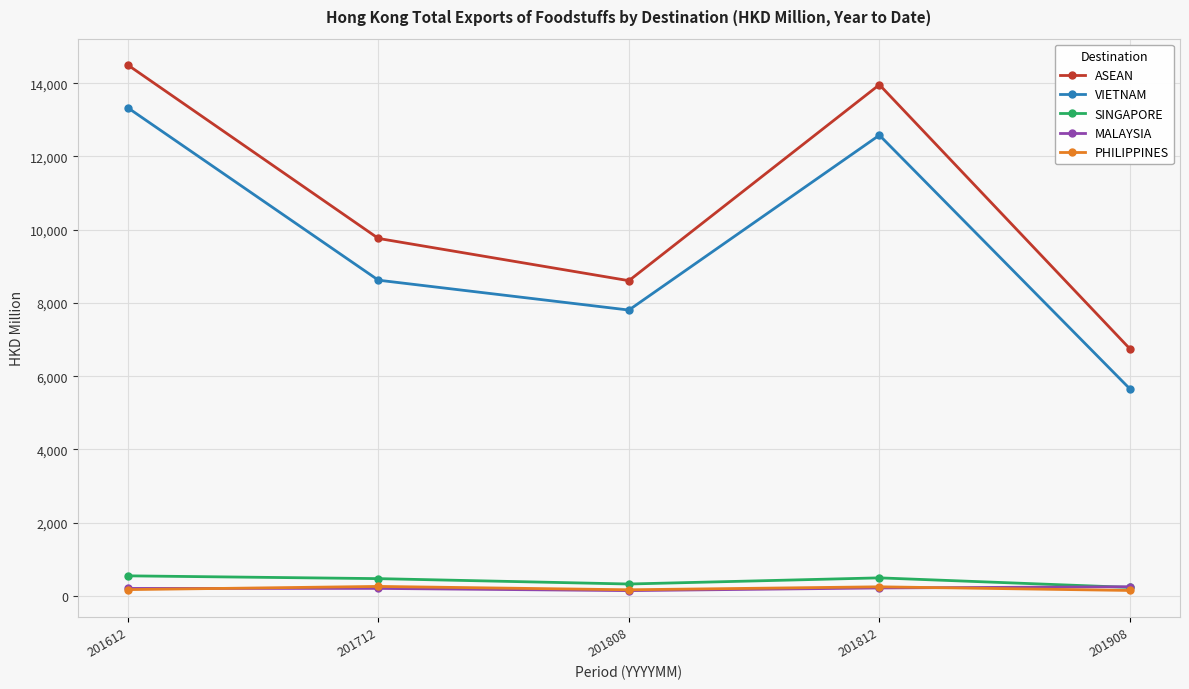

Which series has the widest spread of values?

ASEAN